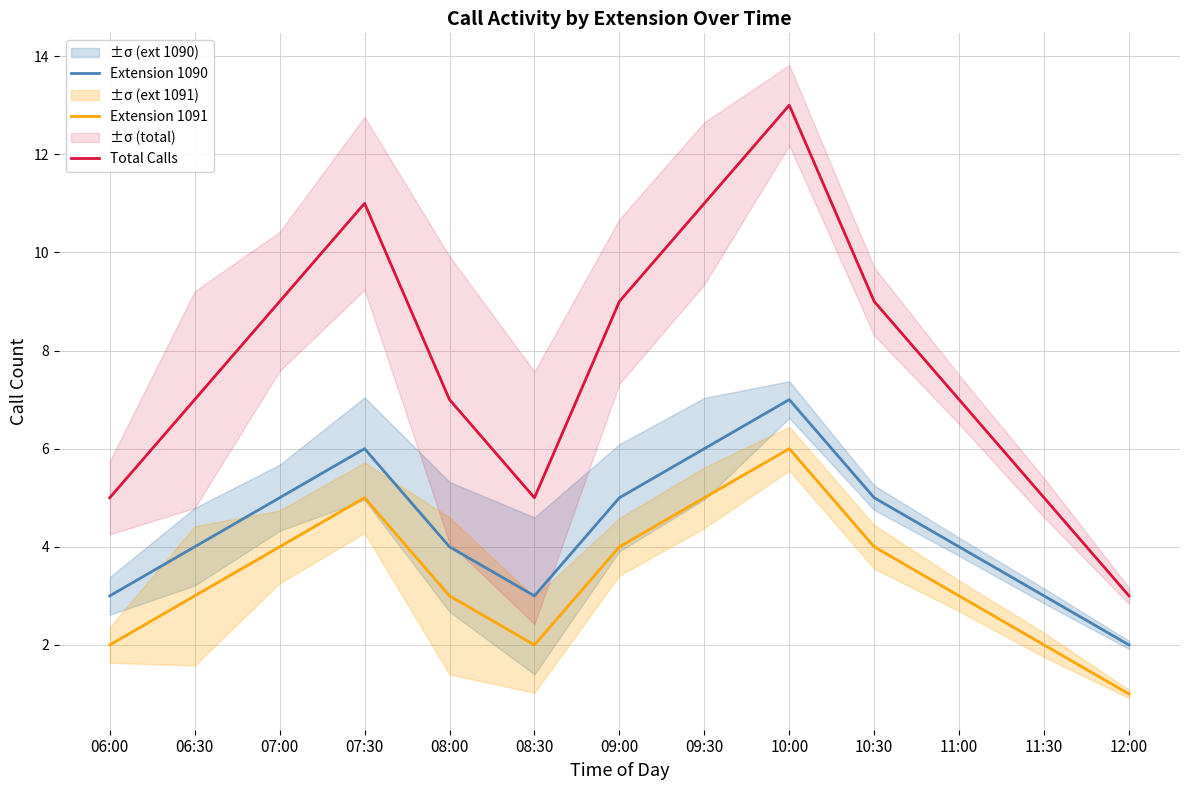

What is the highest value of the Extension 1090 series?

7